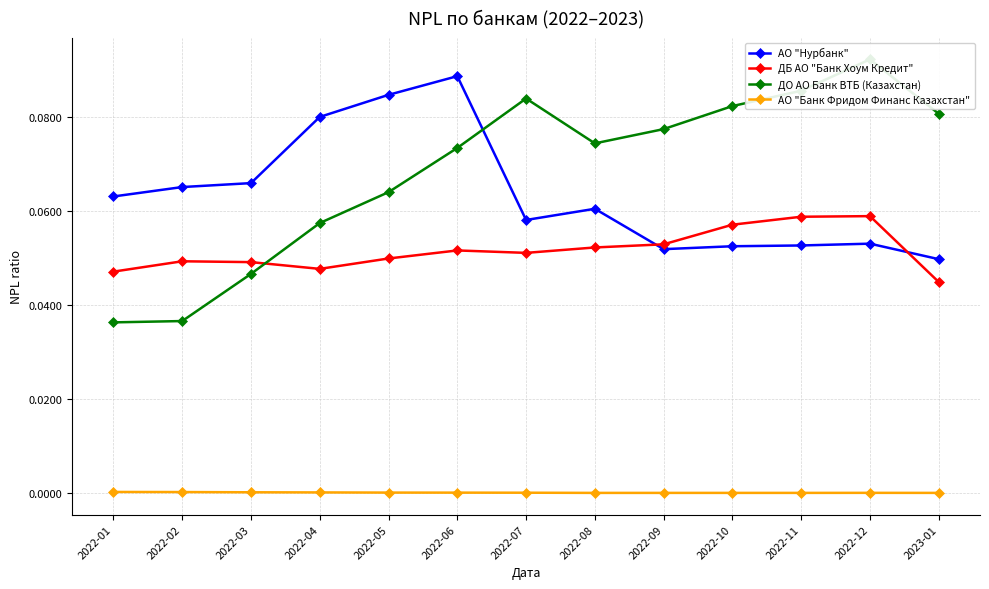

Rank the series by their maximum value, from highest to lowest.

ДО АО Банк ВТБ (Казахстан), АО "Нурбанк", ДБ АО "Банк Хоум Кредит", АО "Банк Фридом Финанс Казахстан"